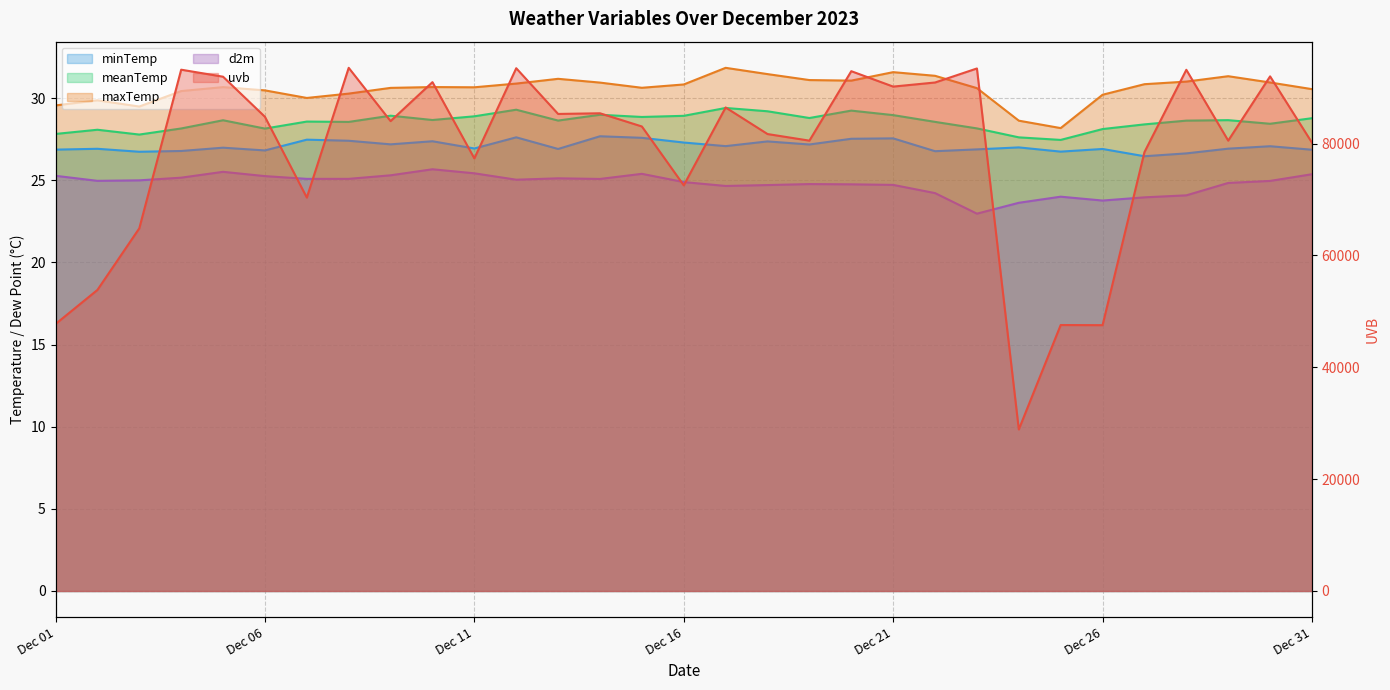

Count the number of categories in the chart.

31